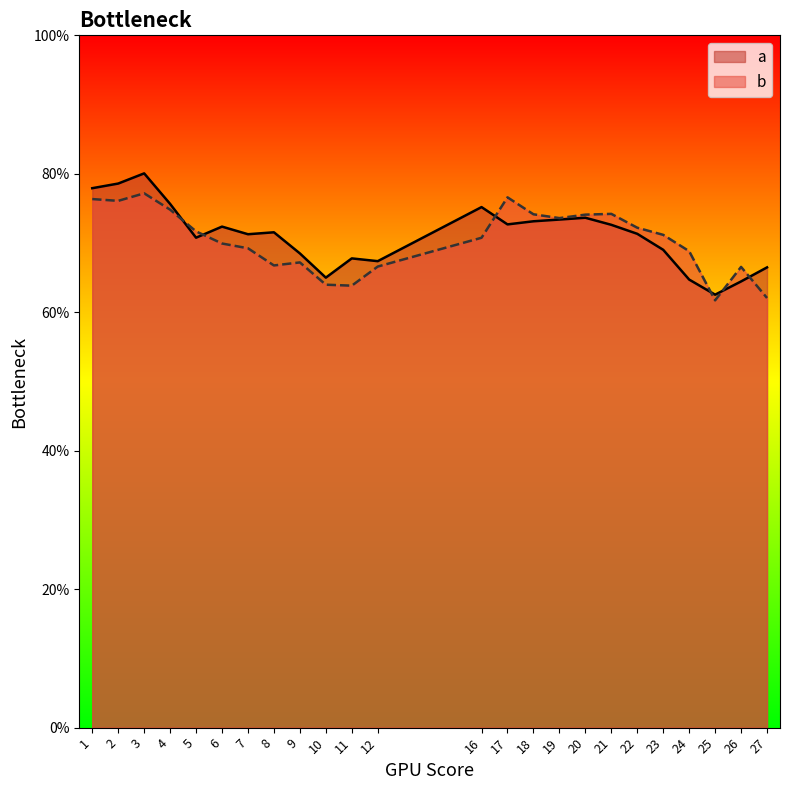

Which label corresponds to the largest value in the chart?

3